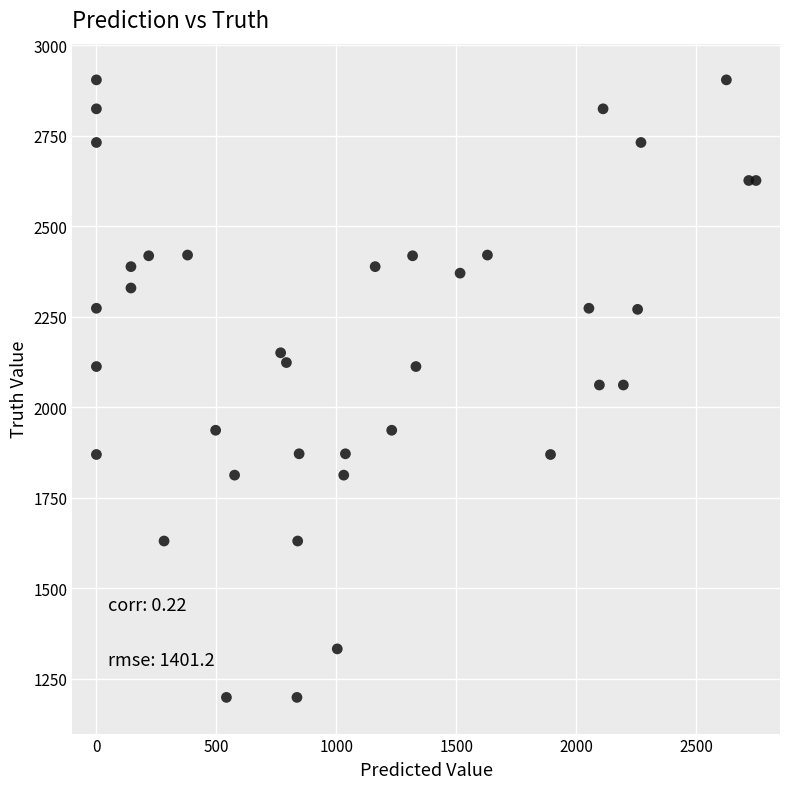

What is the range of Y values (max minus min)?

1706